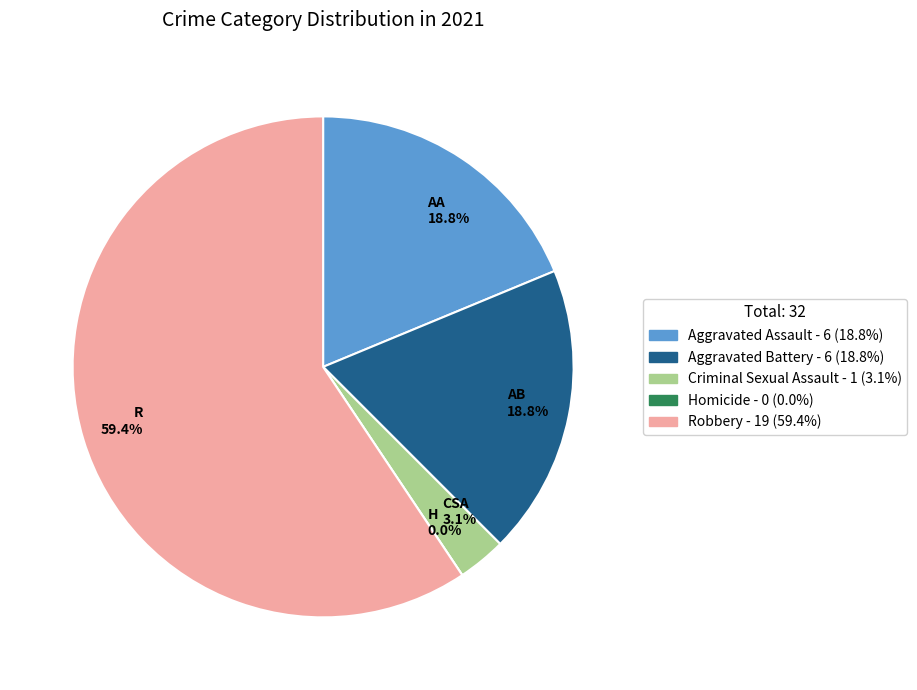

Which slice is the largest?

Robbery